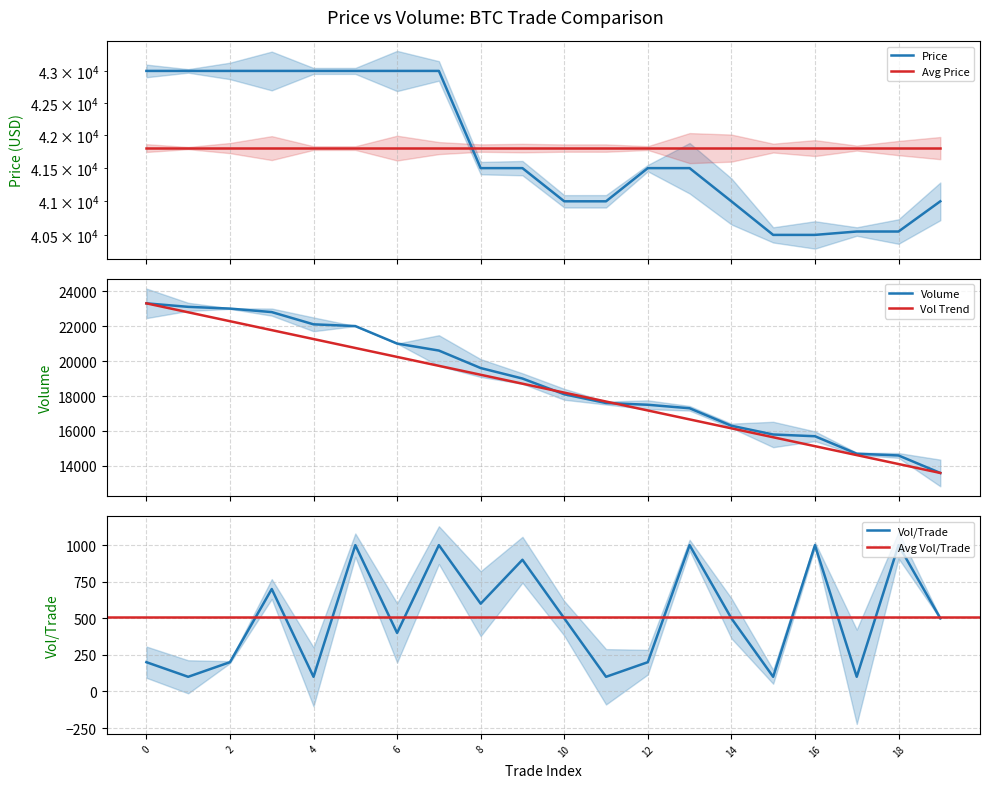

Reading left to right, list all the values displayed in this chart.

Price: 43000	43000	43000	43000	43000	43000	43000	43000	41500	41500	41000	41000	41500	41500	41000	40500	40500	40550	40550	41000
Volume: 23300	23100	23000	22800	22100	22000	21000	20600	19600	19000	18100	17600	17500	17300	16300	15800	15700	14700	14600	13600
Volume_per_trade: 200	100	200	700	100	1000	400	1000	600	900	500	100	200	1000	500	100	1000	100	1000	500